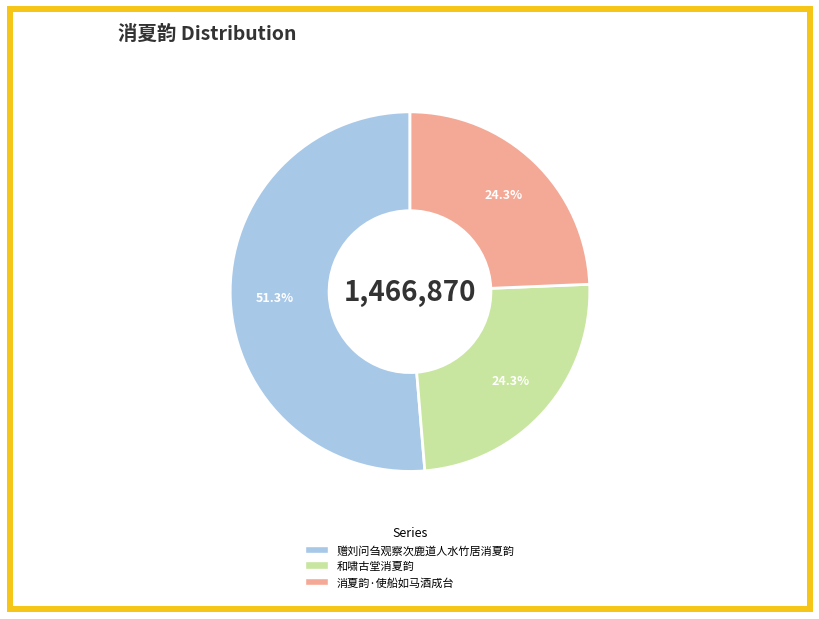

How many slices are in this pie chart?

3